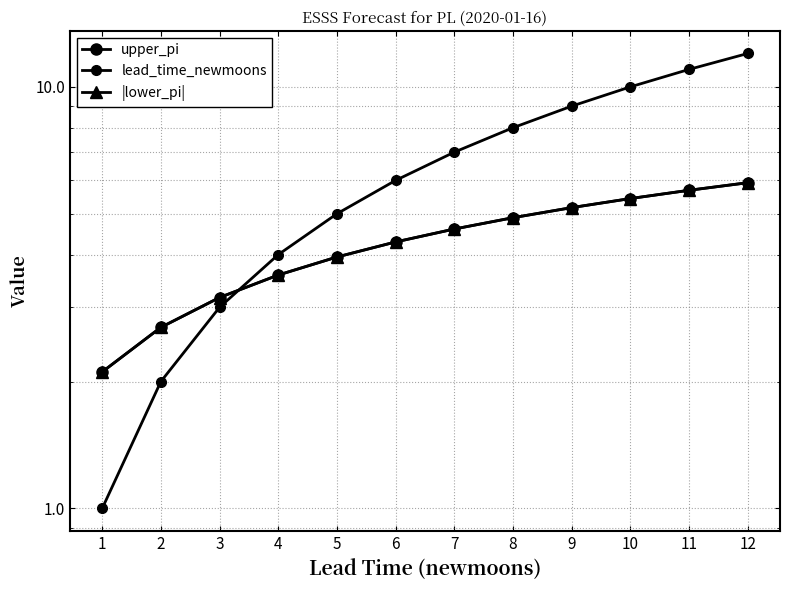

What is the value of the upper_pi point at the 9th from the left?

5.2